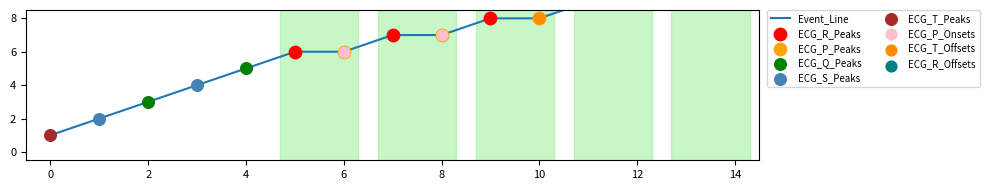

Which has a higher value, 14 or 11?

14